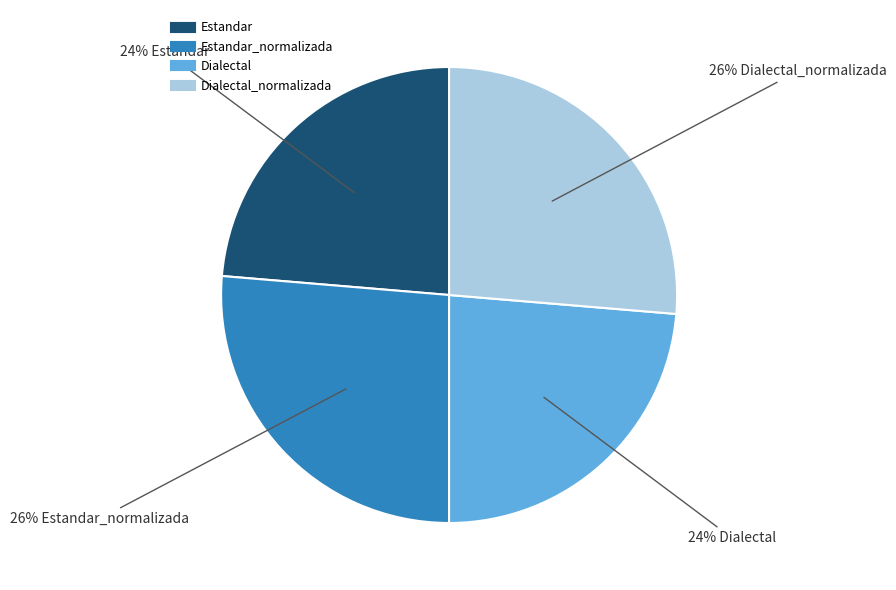

Is there a majority slice in this chart?

No